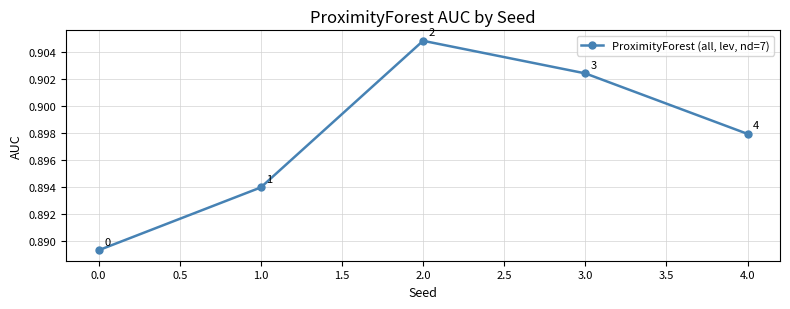

What position from the left is 3.0?

4